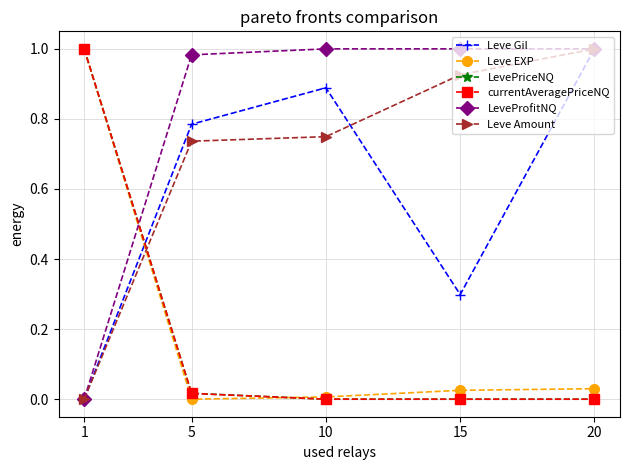

At which category does Leve Gil reach its first local peak?

10